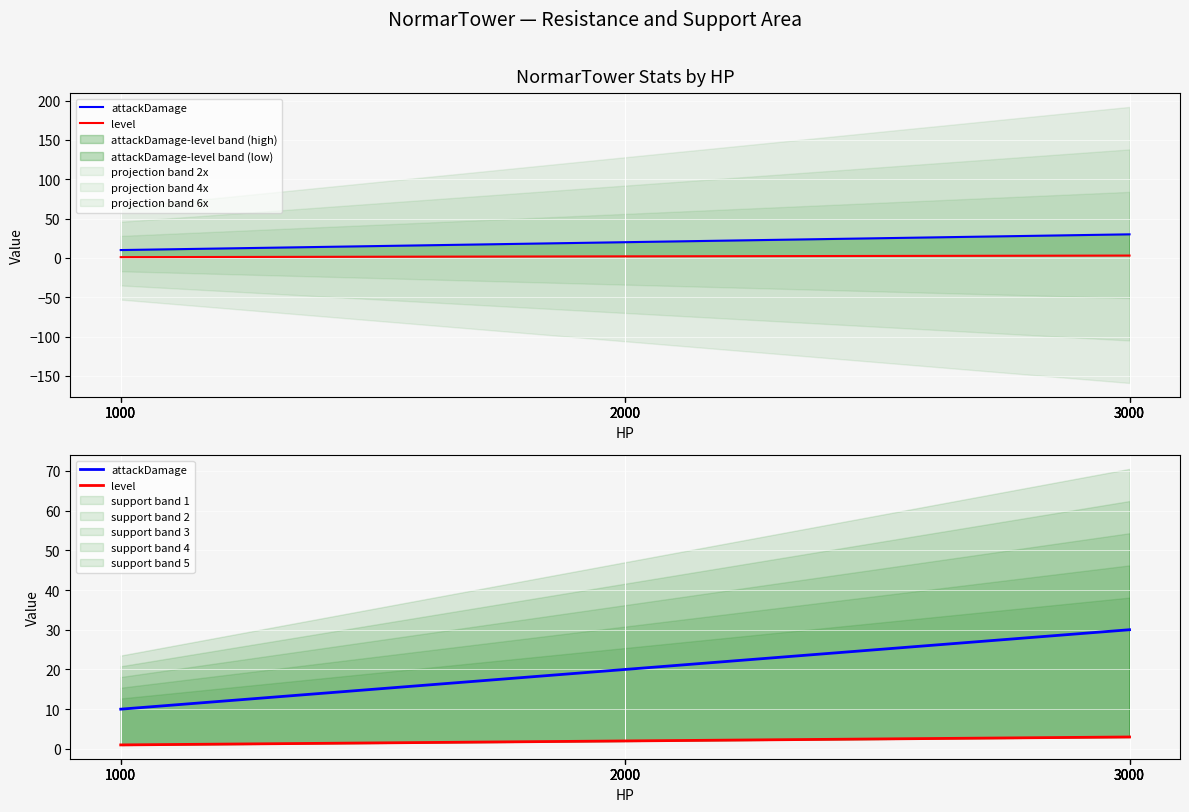

Which series changed the most between 1000 and 2000?

attackDamage